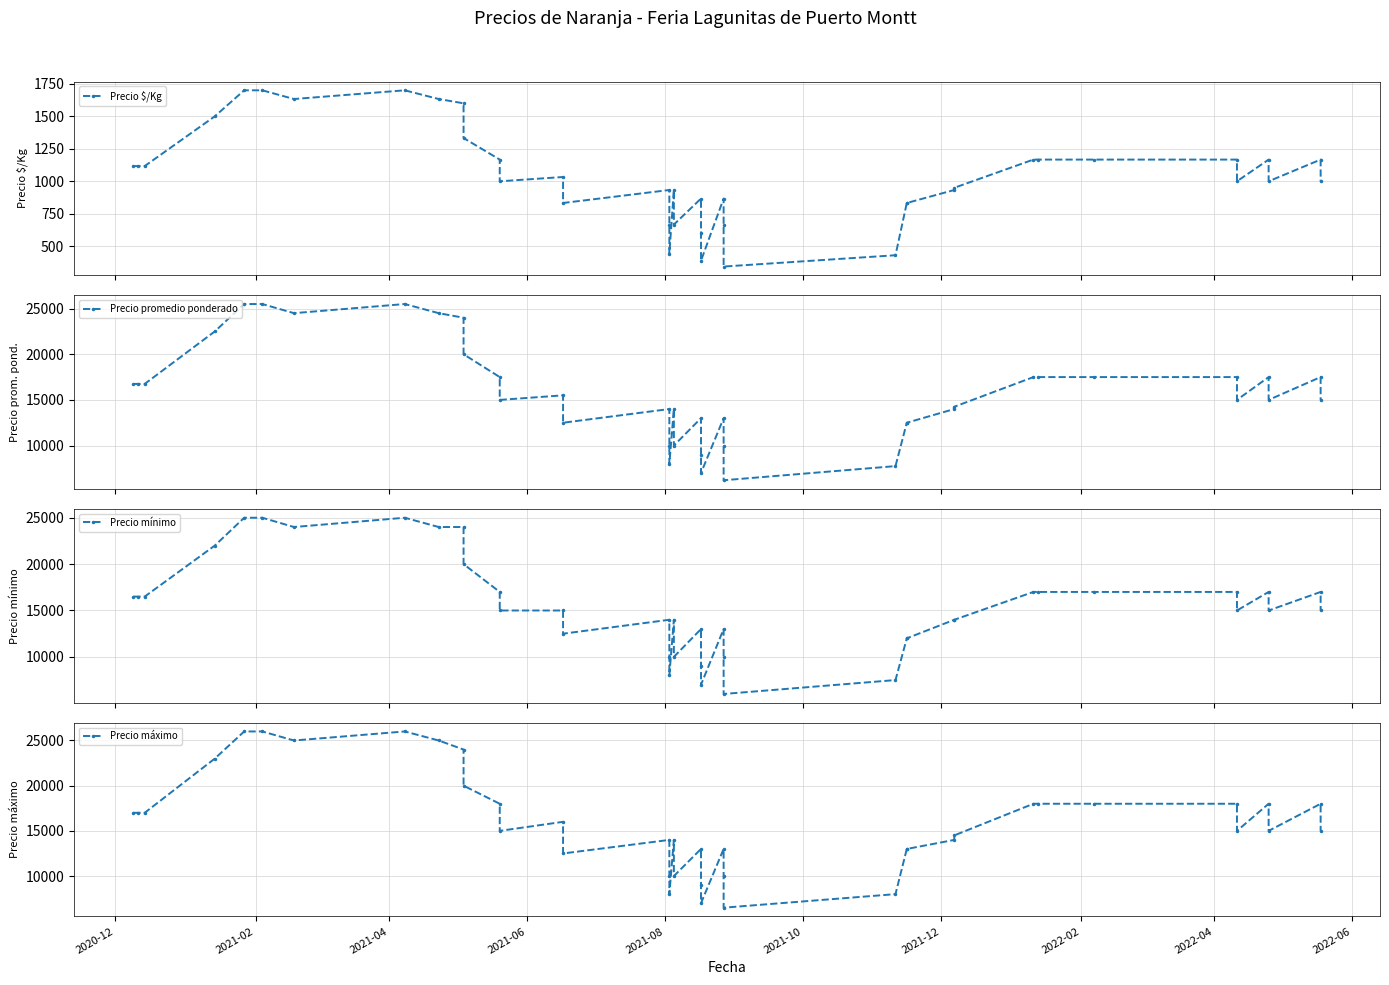

How many data points does each series have?

40